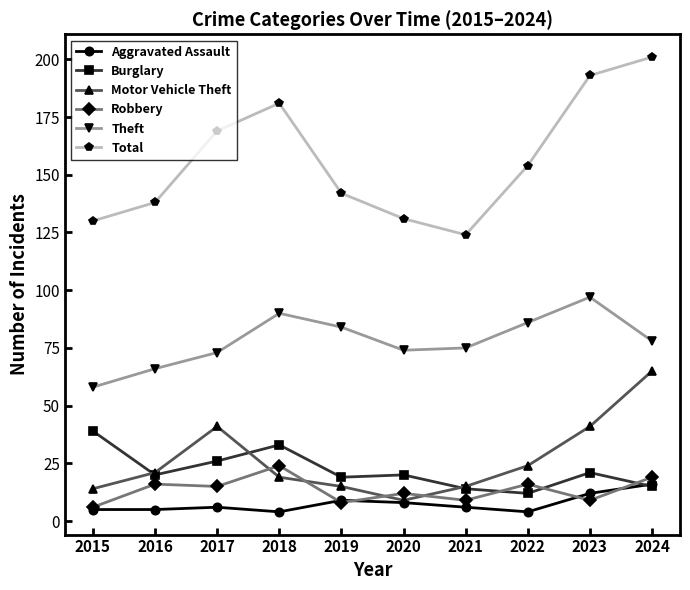

At which category does the chart reach its peak across all series?

2024